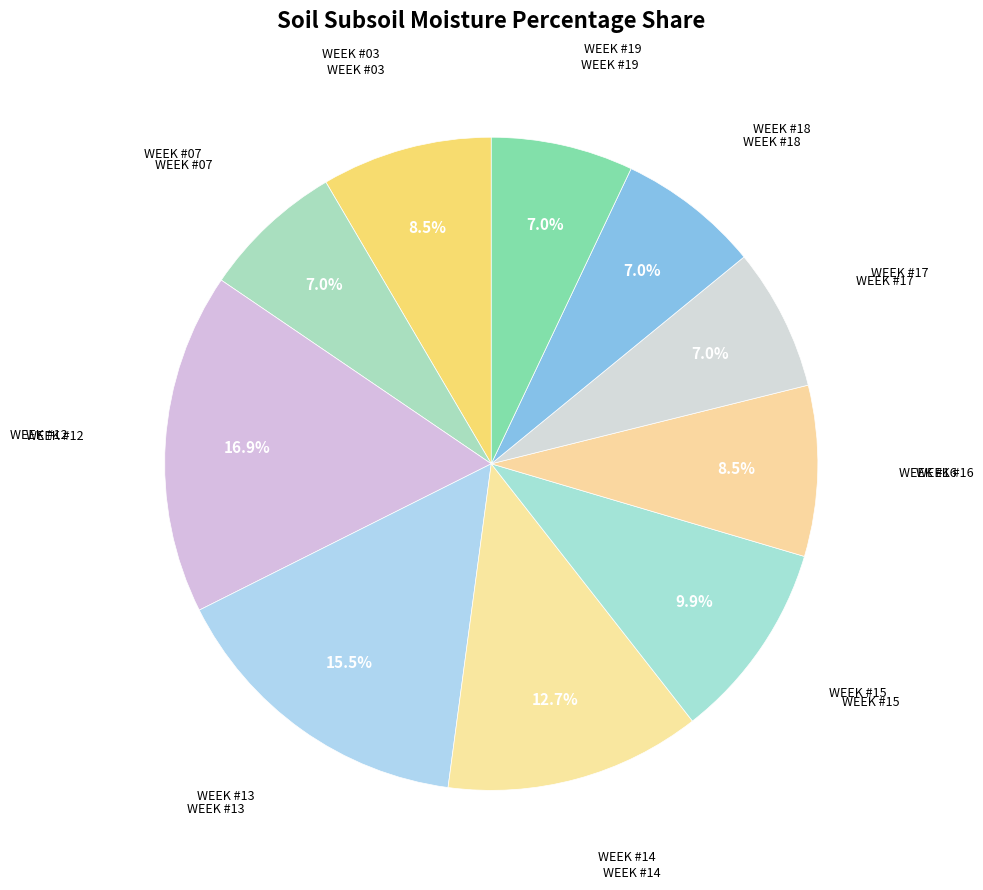

How many segments does this pie chart have?

10